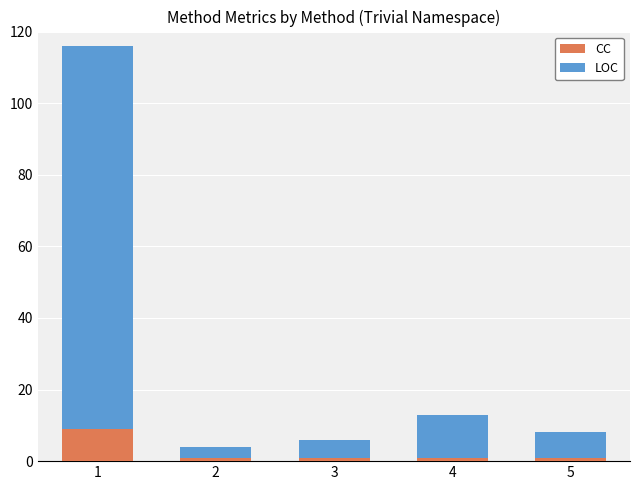

What is the difference between the maximum and second lowest values in the CC series?

8